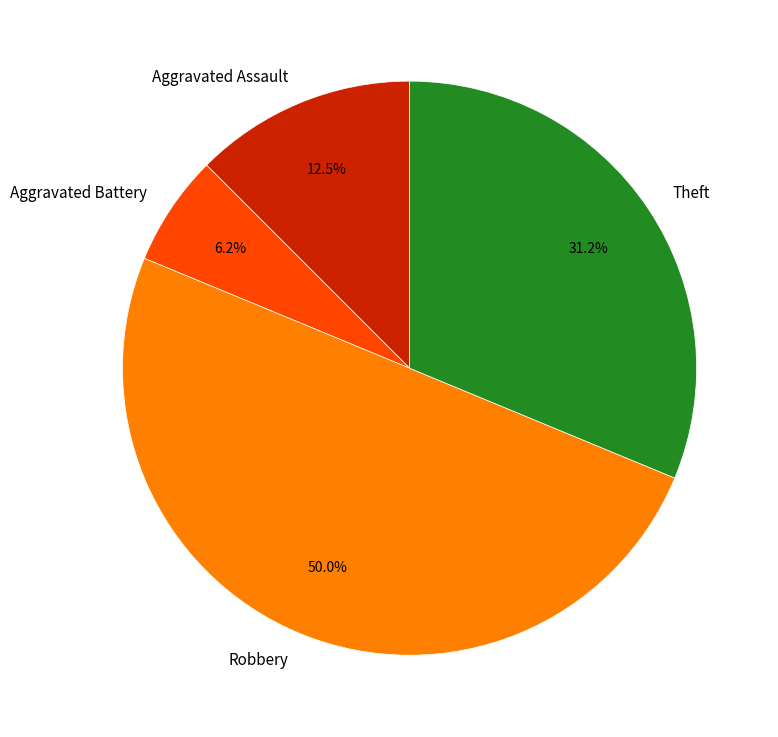

Is Aggravated Battery the majority of the pie?

No